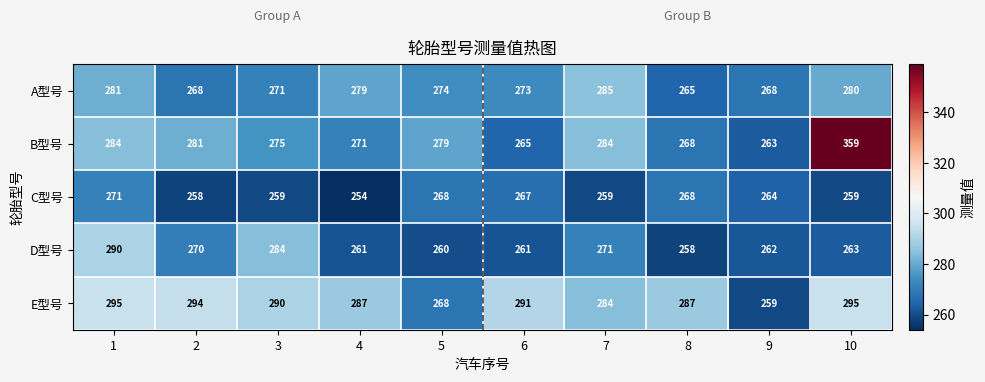

What is the total value across all series at 1?

1421